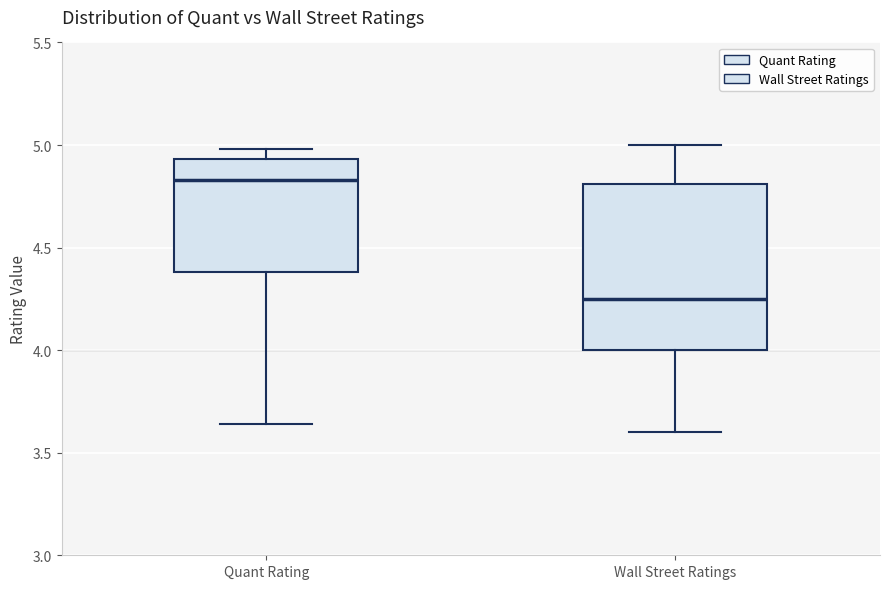

Reading left to right, read every box against the y-axis: the position of its median line, the range the box covers, and the ends of its whiskers. The values are not printed on the chart, so give them approximately, as read against the axis.

Quant Rating: median 4.85, box 4.40 to 4.95, whiskers 3.65 to 5.00
Wall Street Ratings: median 4.25, box 4.00 to 4.80, whiskers 3.60 to 5.00